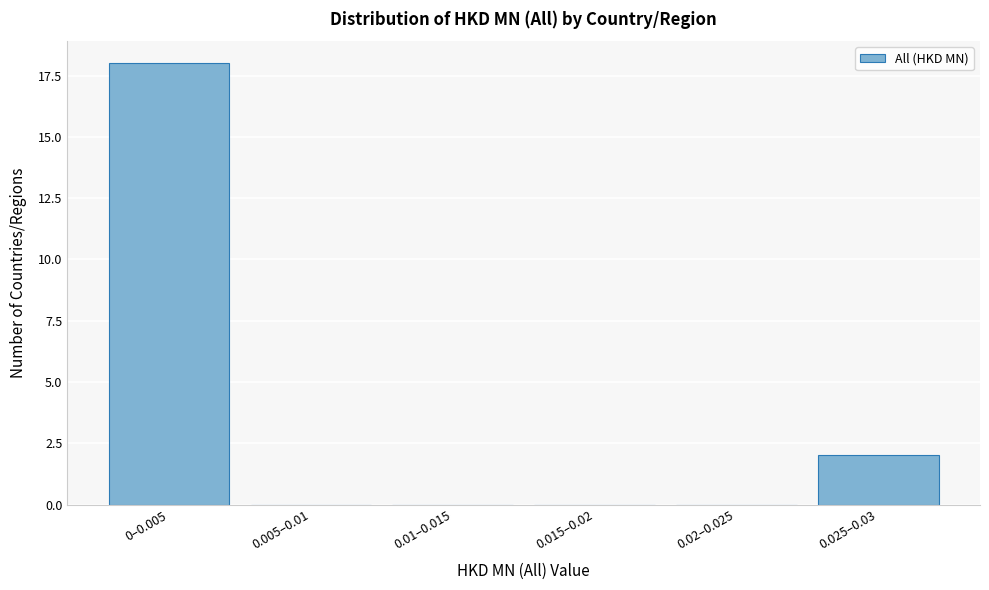

Reading right to left, extract all data points from this chart.

0.025–0.03=2	0.02–0.025=0	0.015–0.02=0	0.01–0.015=0	0.005–0.01=0	0–0.005=18